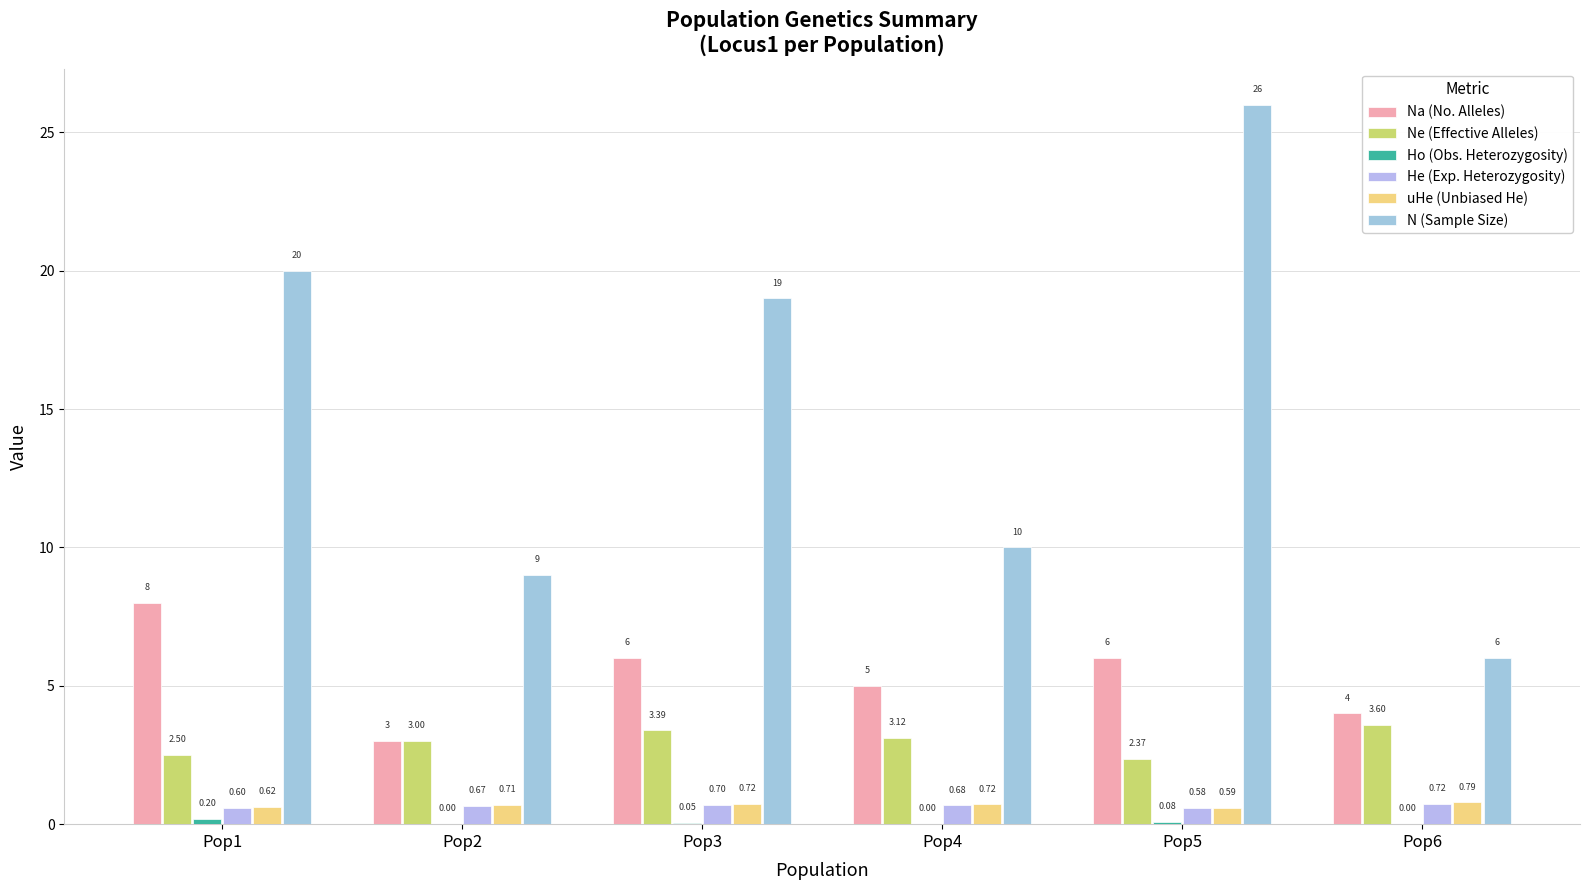

Reading left to right, transcribe all the data shown in this chart.

Na (No. Alleles): Pop1=8.0	Pop2=3.0	Pop3=6.0	Pop4=5.0	Pop5=6.0	Pop6=4.0
Ne (Effective Alleles): Pop1=2.5	Pop2=3.0	Pop3=3.4	Pop4=3.1	Pop5=2.4	Pop6=3.6
Ho (Obs. Heterozygosity): Pop1=0.2	Pop2=0.0	Pop3=0.1	Pop4=0.0	Pop5=0.1	Pop6=0.0
He (Exp. Heterozygosity): Pop1=0.6	Pop2=0.7	Pop3=0.7	Pop4=0.7	Pop5=0.6	Pop6=0.7
uHe (Unbiased He): Pop1=0.6	Pop2=0.7	Pop3=0.7	Pop4=0.7	Pop5=0.6	Pop6=0.8
N (Sample Size): Pop1=20.0	Pop2=9.0	Pop3=19.0	Pop4=10.0	Pop5=26.0	Pop6=6.0